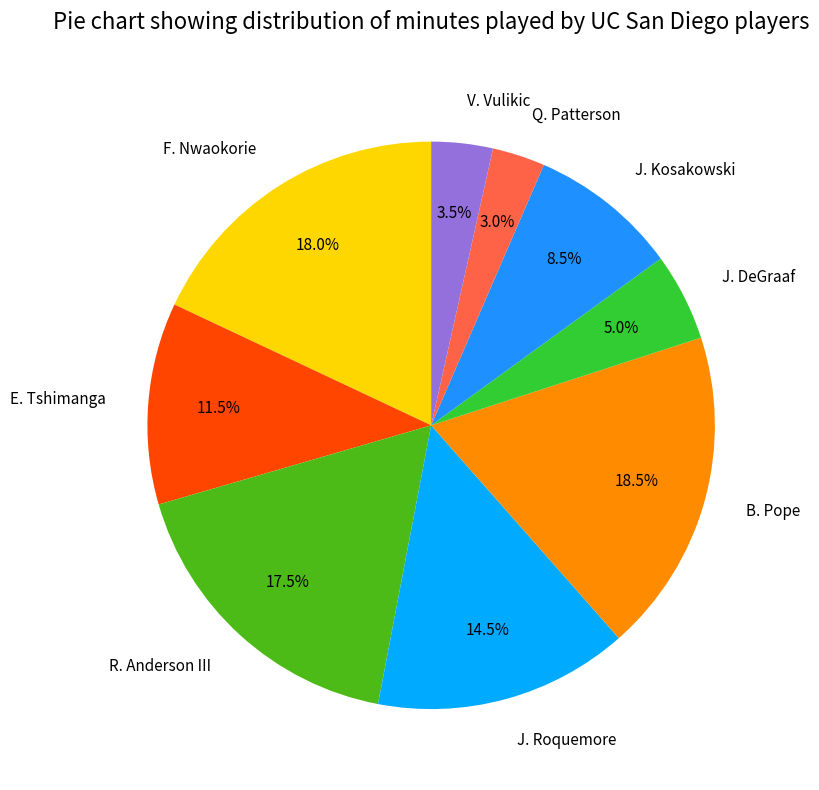

What is the ratio of the value at B. Pope to the value at E. Tshimanga?

1.6